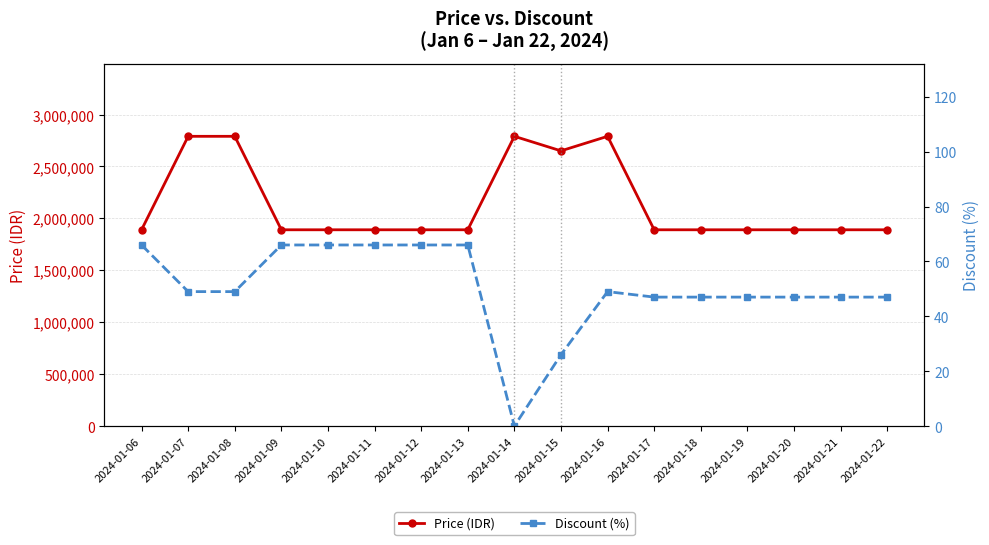

What is the maximum value for Price (IDR)?

2790000